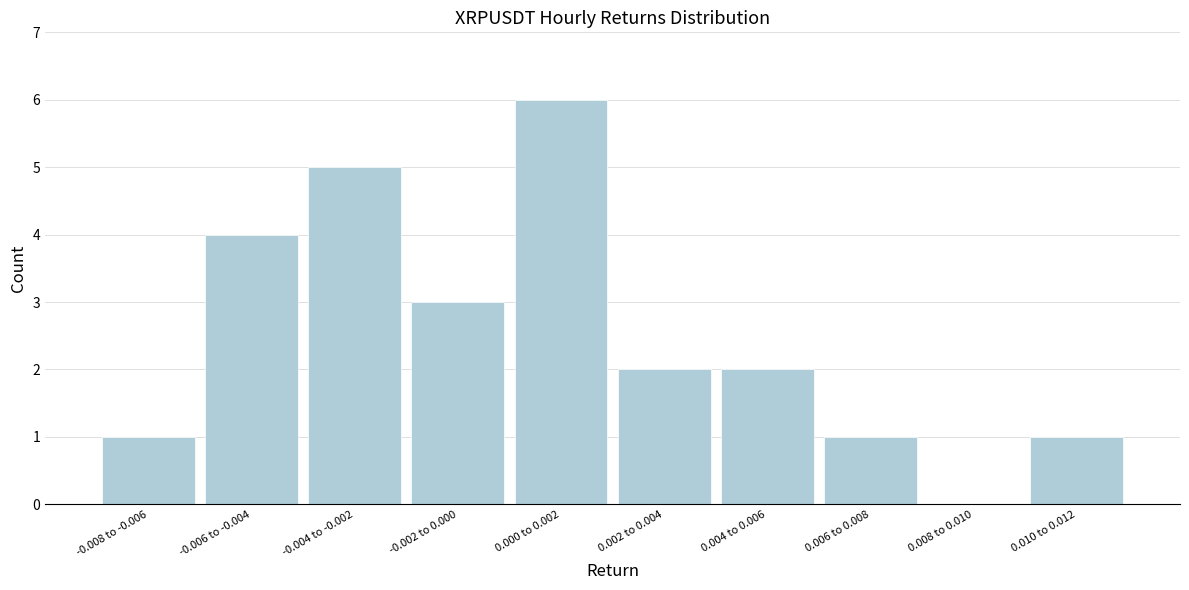

Reading right to left, extract all data points from this chart.

0.010 to 0.012=1	0.008 to 0.010=0	0.006 to 0.008=1	0.004 to 0.006=2	0.002 to 0.004=2	0.000 to 0.002=6	-0.002 to 0.000=3	-0.004 to -0.002=5	-0.006 to -0.004=4	-0.008 to -0.006=1